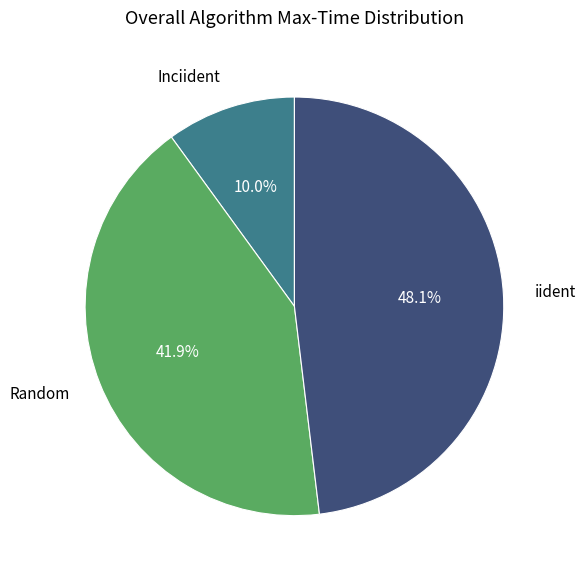

What is the ratio of the value at iident to the value at Inciident?

4.8